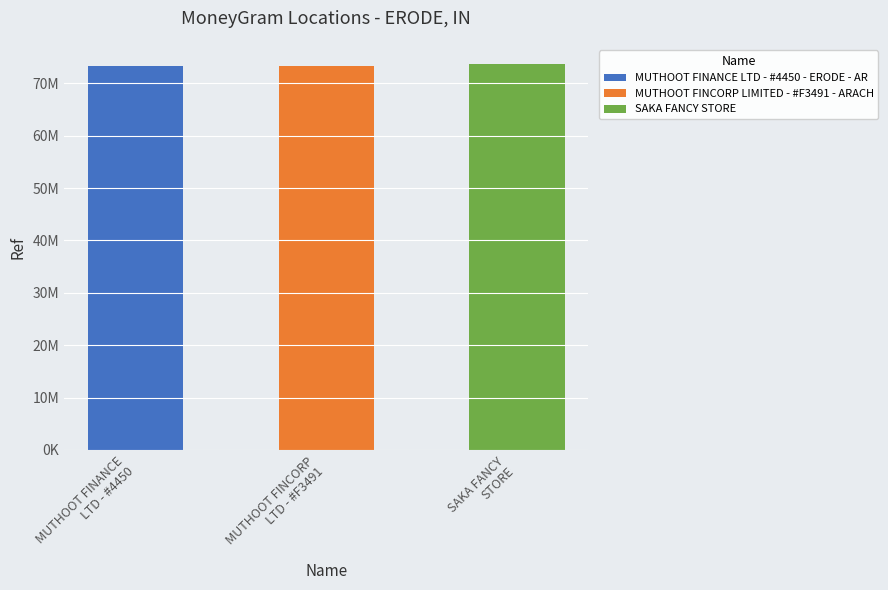

What position from the left is SAKA FANCY STORE?

3